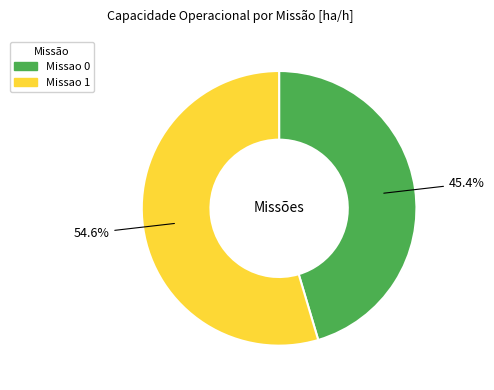

Combined, what portion of the pie is Missao 0 and Missao 1?

100.0%